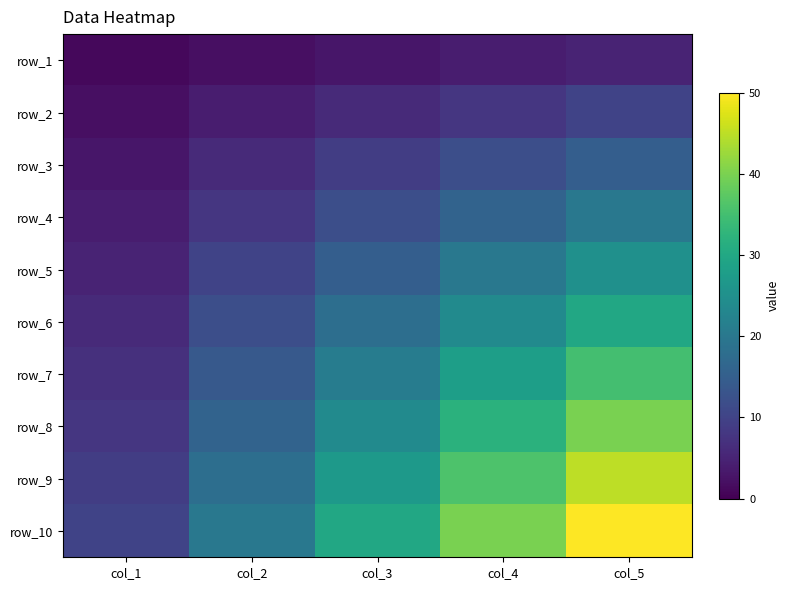

Which label corresponds to the largest value in the chart?

col_5